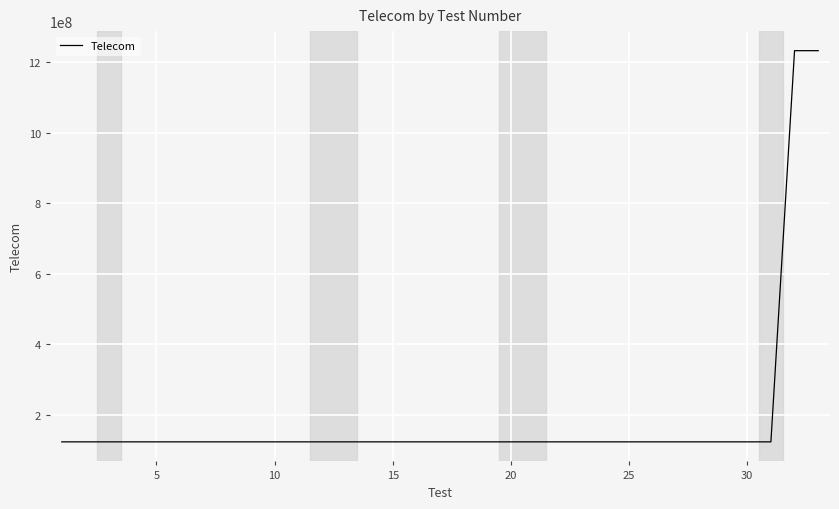

How many lines are shown in the chart?

1